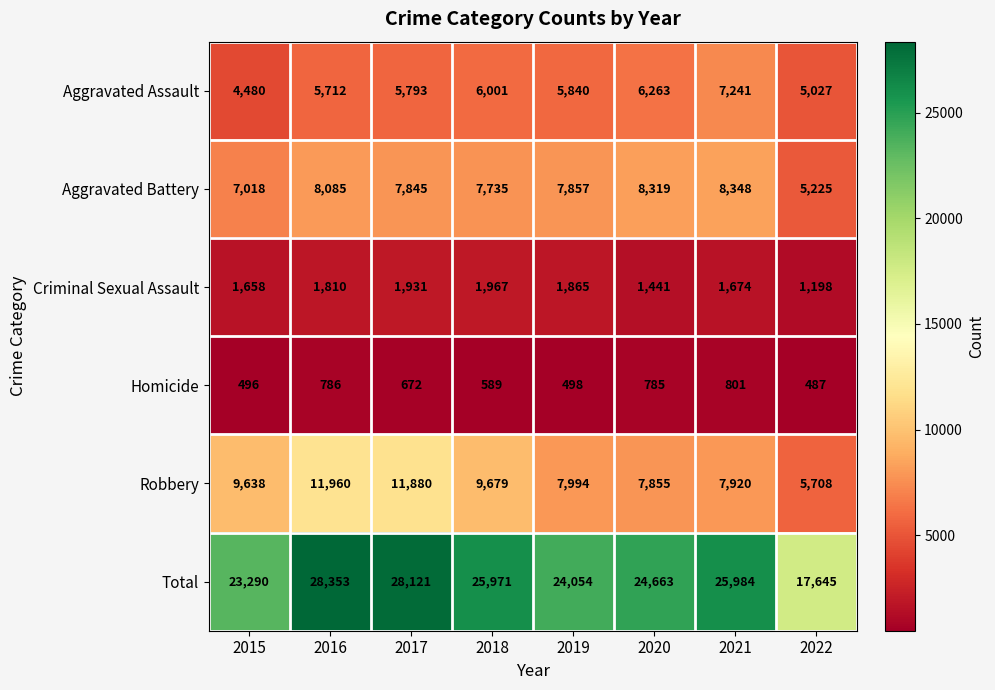

At which category does the chart reach its minimum across all series?

2022